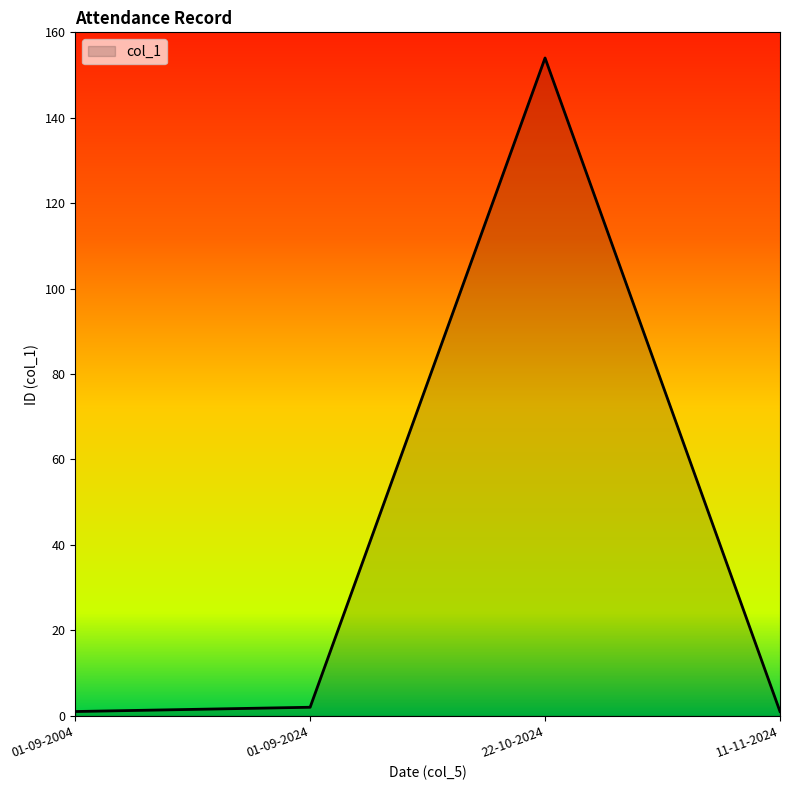

The chart shows a value of 64 at 22-10-2024. True or false?

False